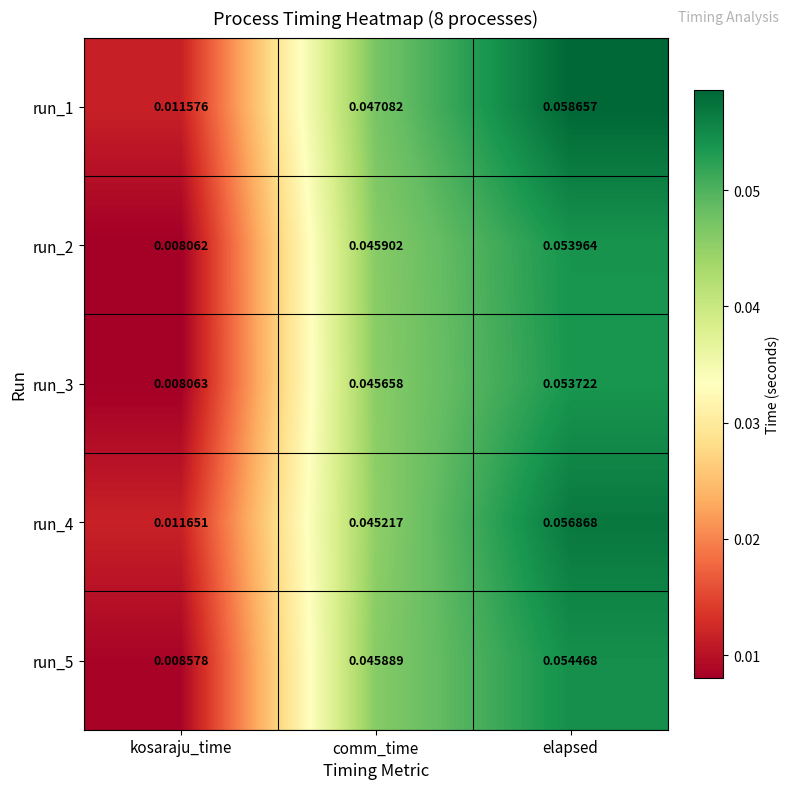

Which label corresponds to the largest value in the chart?

elapsed